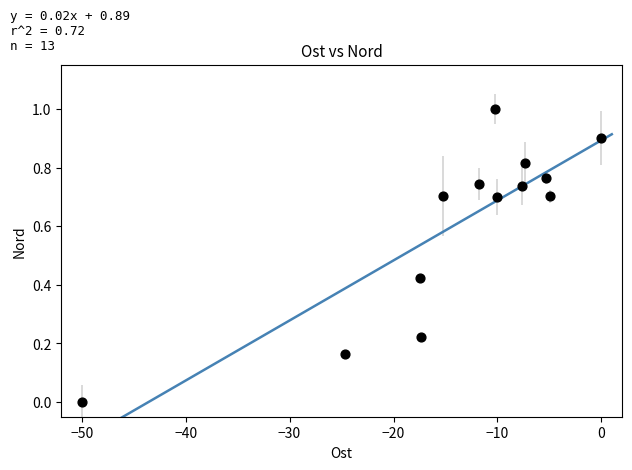

What is the range of X values (max minus min)?

50.0